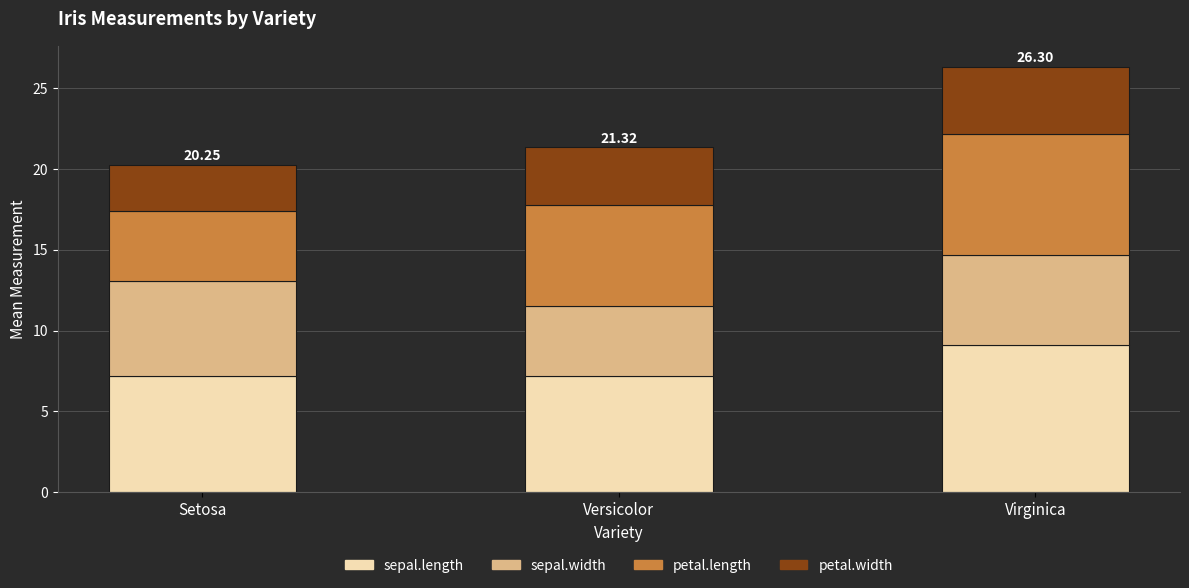

What is the average value of the sepal.length series?

7.8